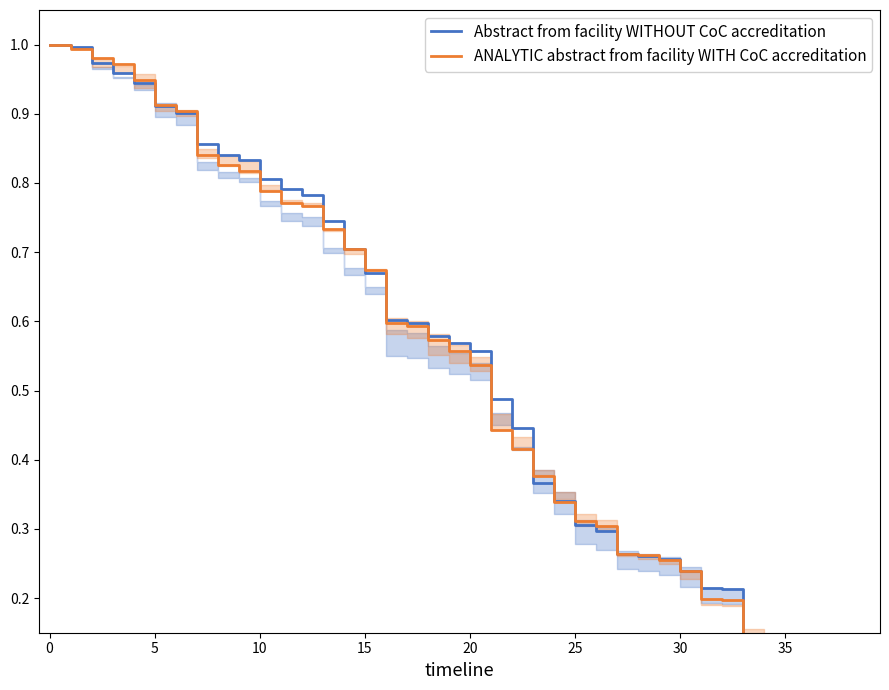

True or false: ANALYTIC abstract from facility WITH CoC accreditation and Abstract from facility WITHOUT CoC accreditation cross at least once.

True